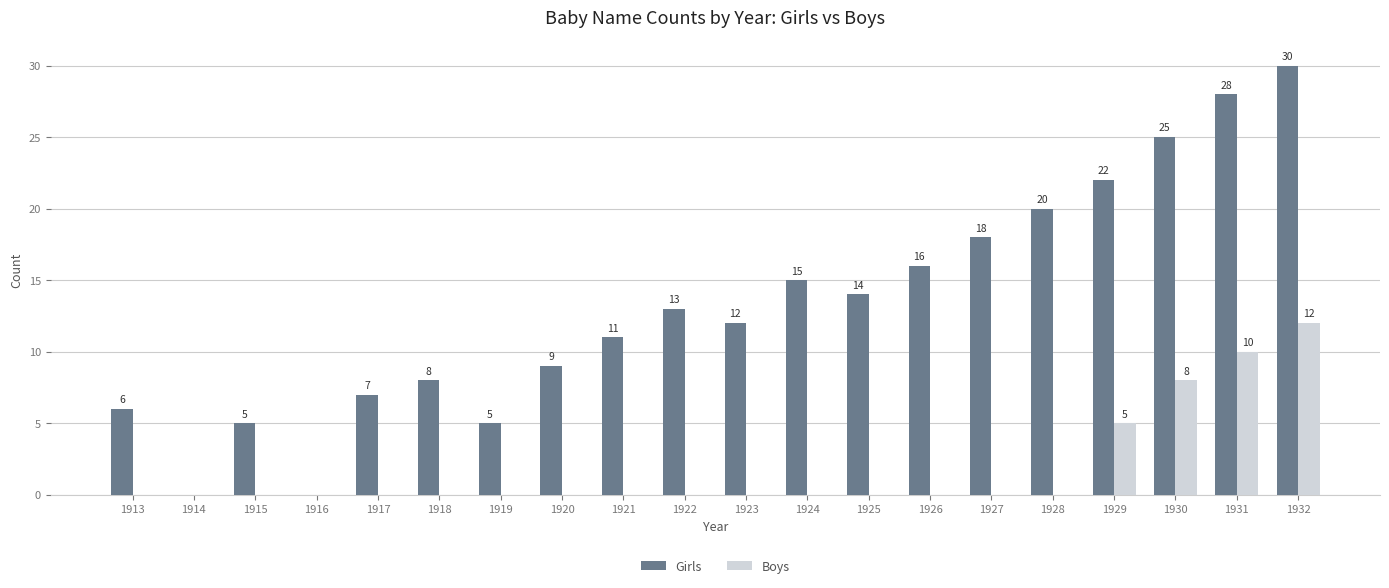

The value of Boys at 1915 is -5. True or false?

False